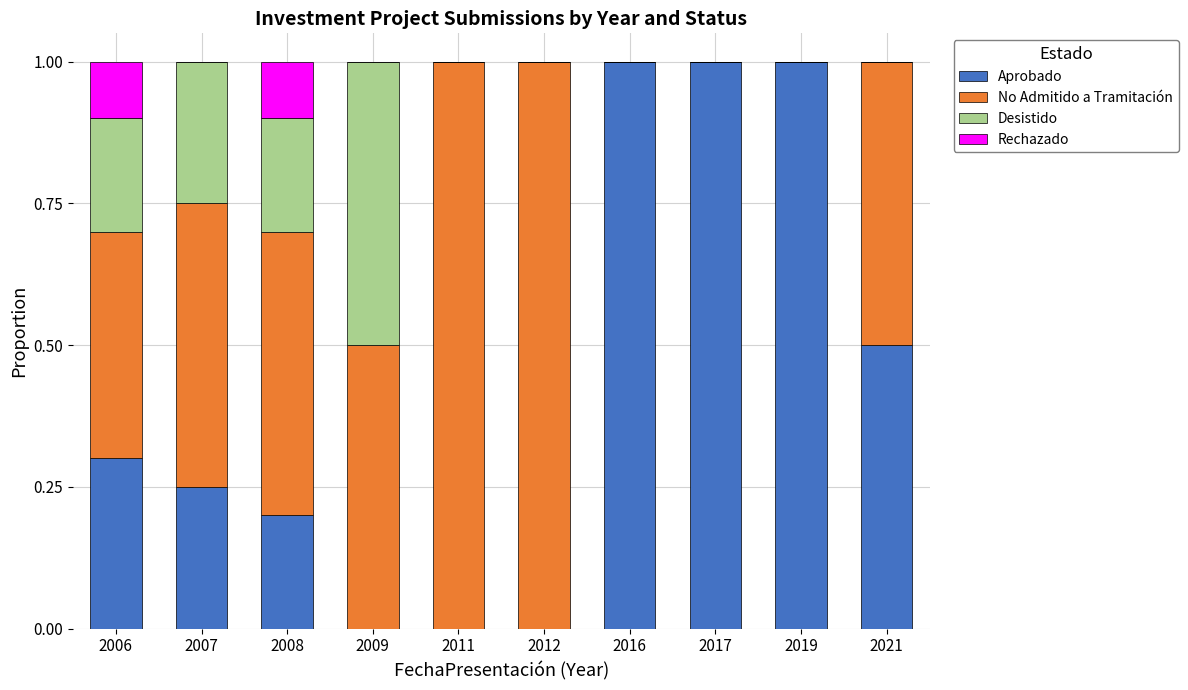

How many data points does each series have?

10